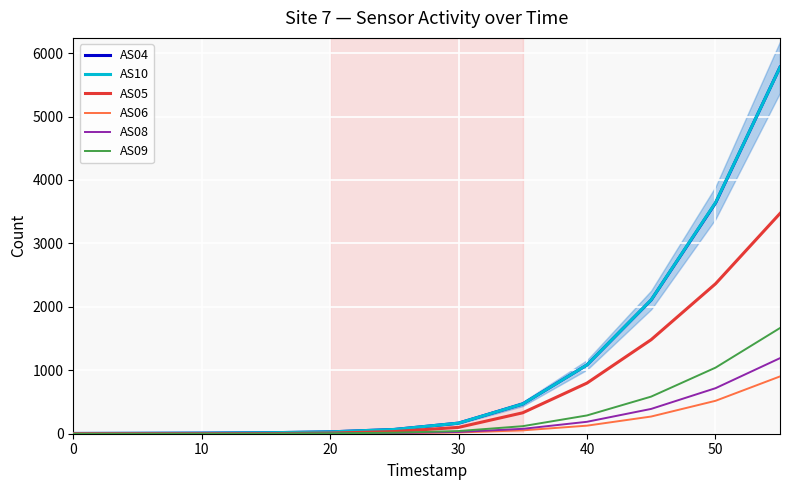

What is the sum of the AS09 values at 0 and 30?

42